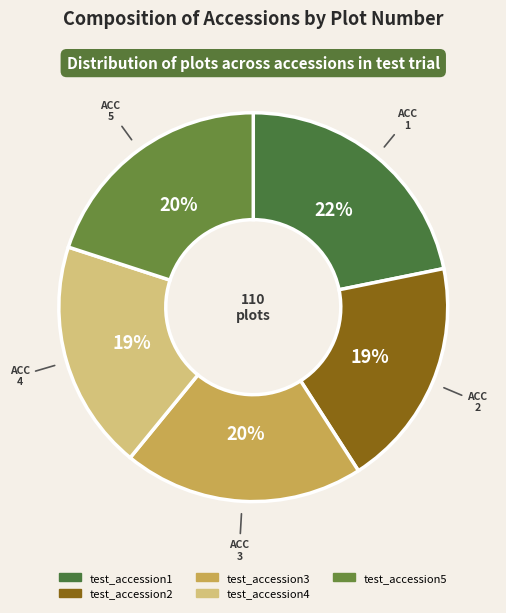

To the nearest percent, what is the combined percentage of test_accession3 and test_accession4?

39%